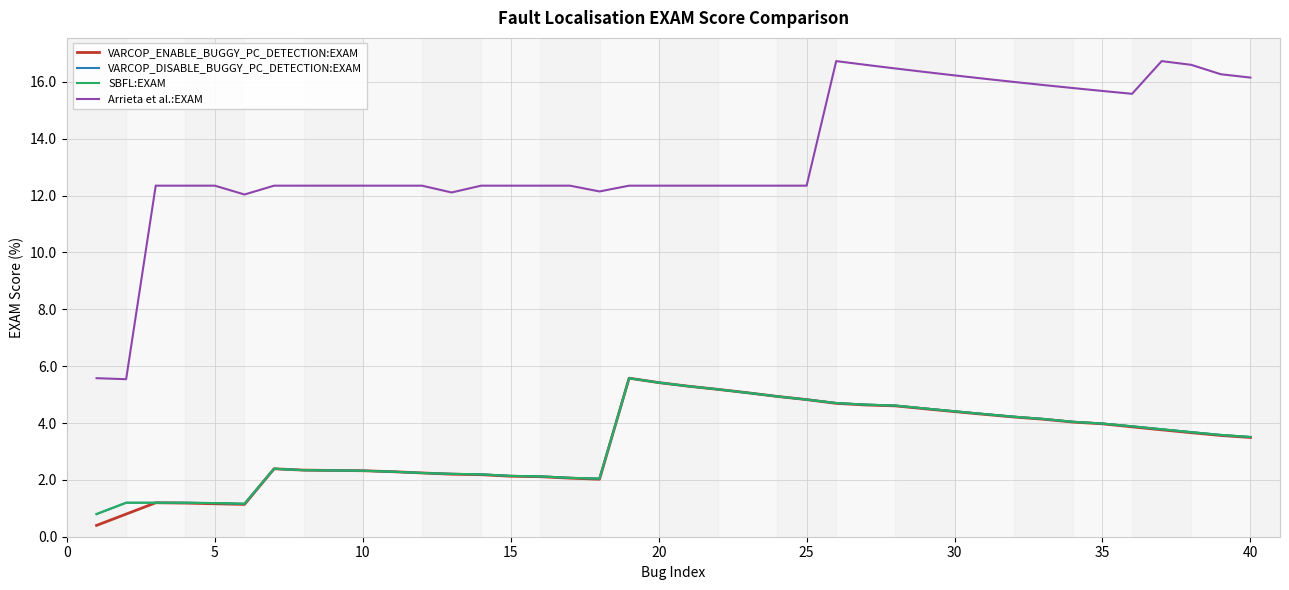

Does the chart display data point markers on the line(s)?

No